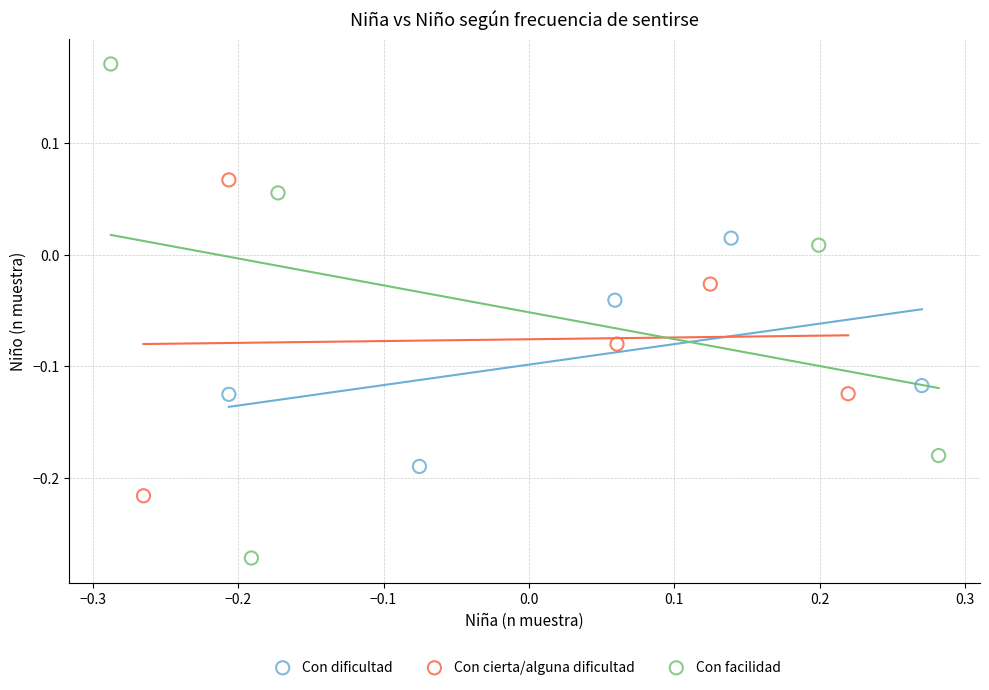

Which series contains the highest Y value?

Con facilidad